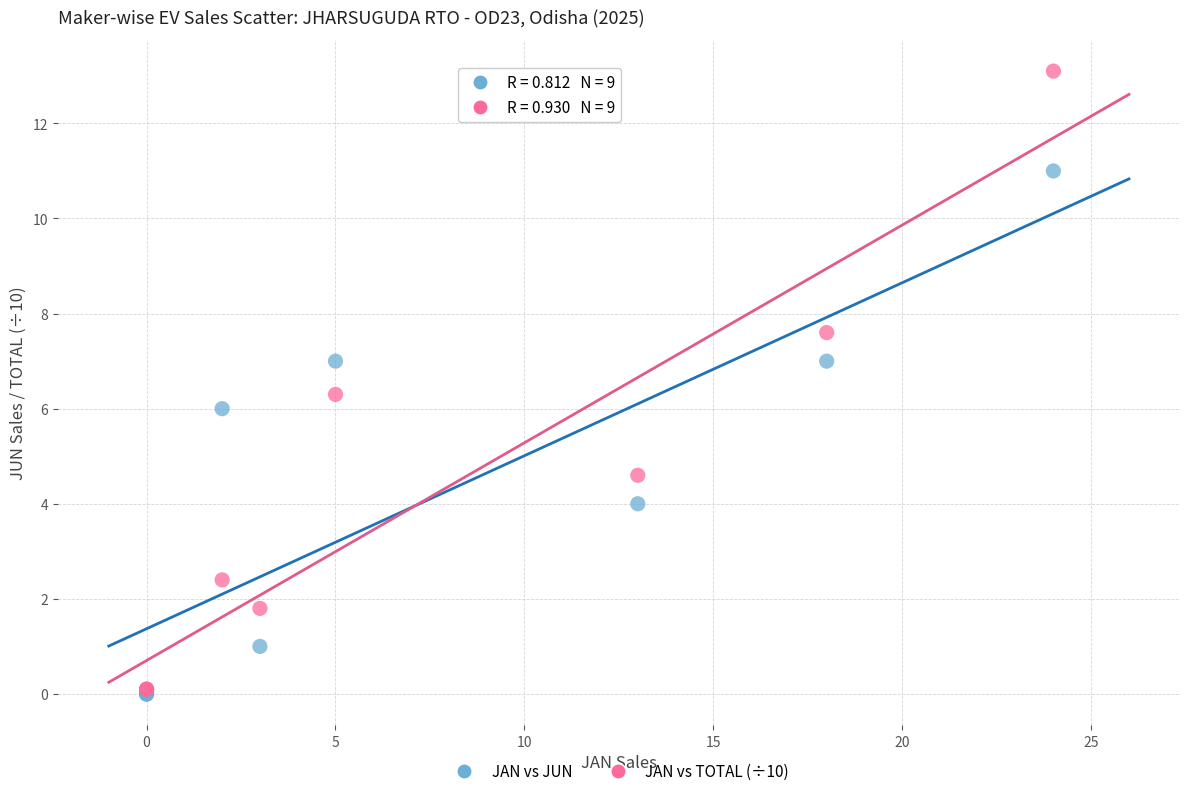

In the JAN vs JUN series, what Y value is closest to 5?

4.0